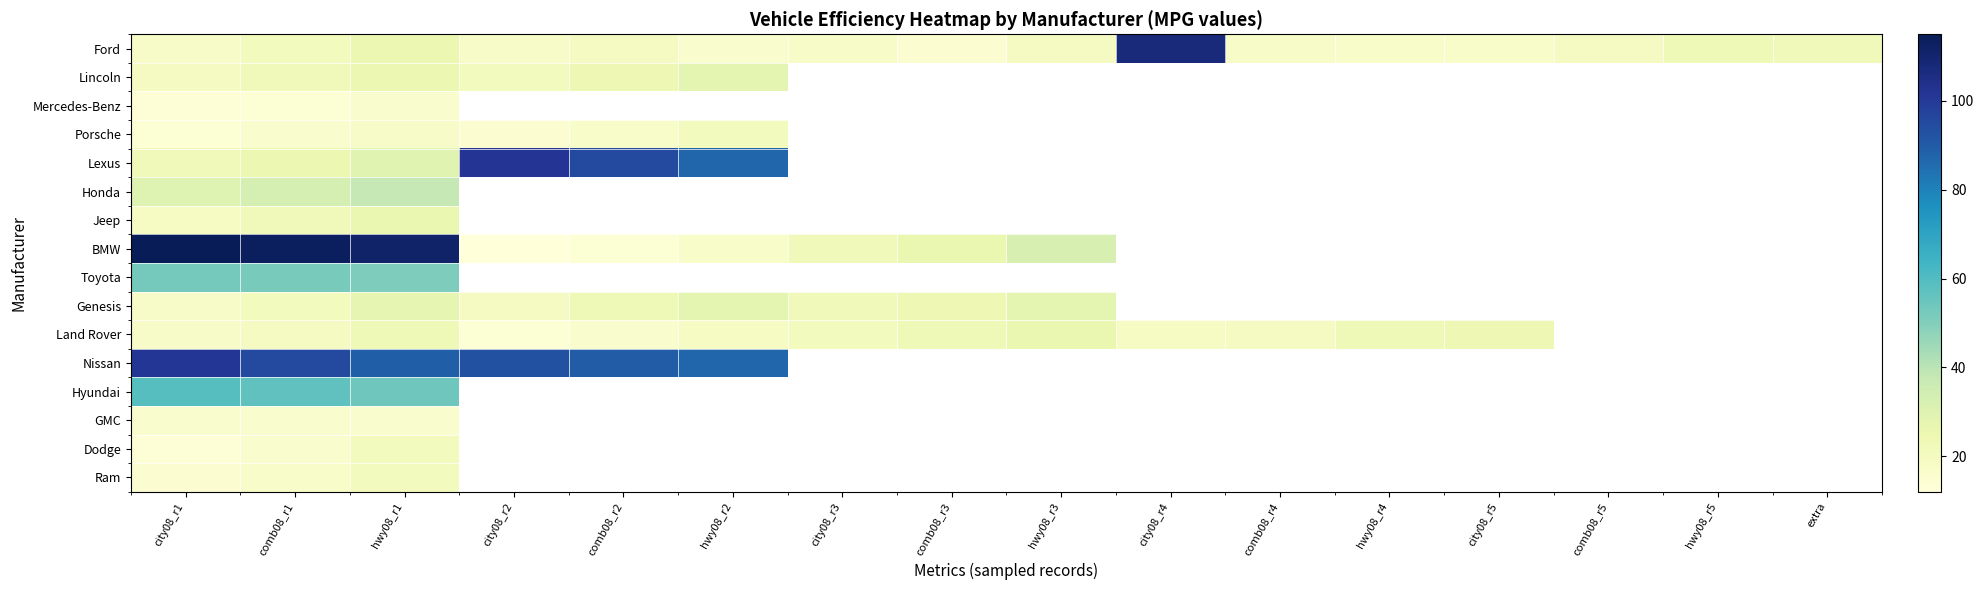

How many series are shown in this chart?

16